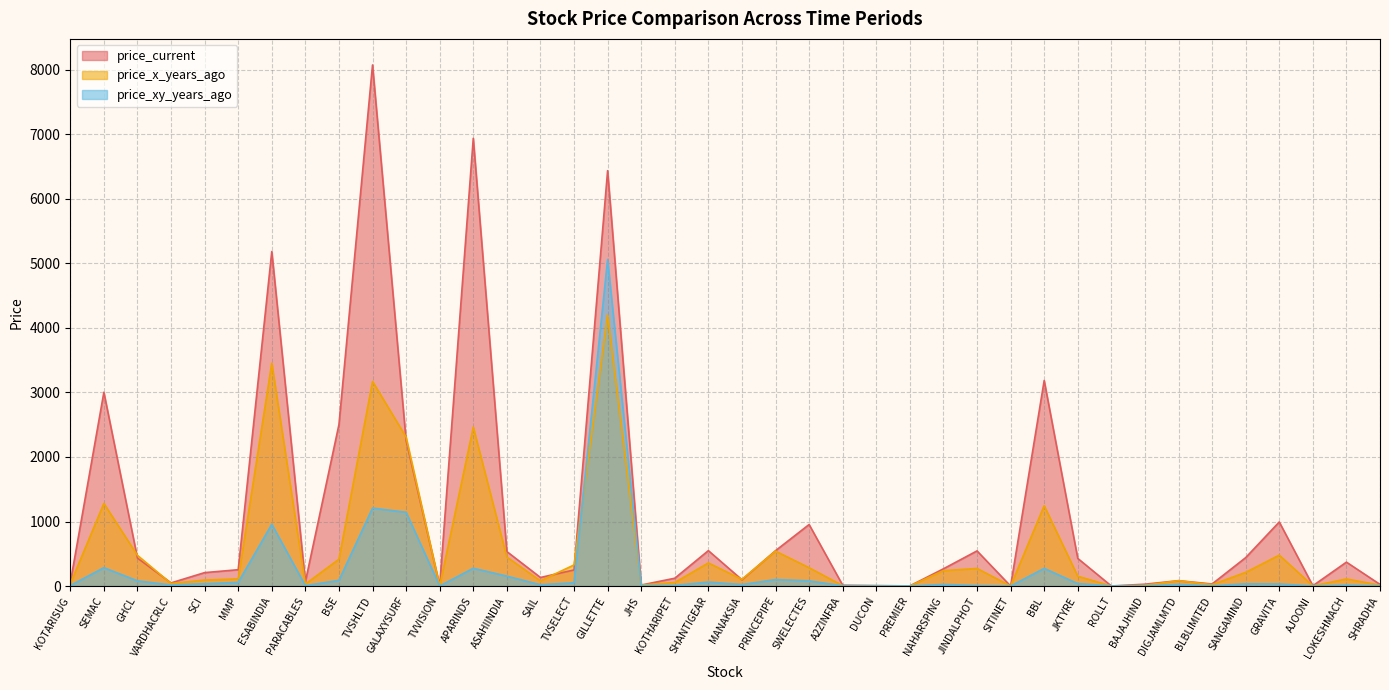

What is the spread (max minus min) of values at TVVISION?

3.9